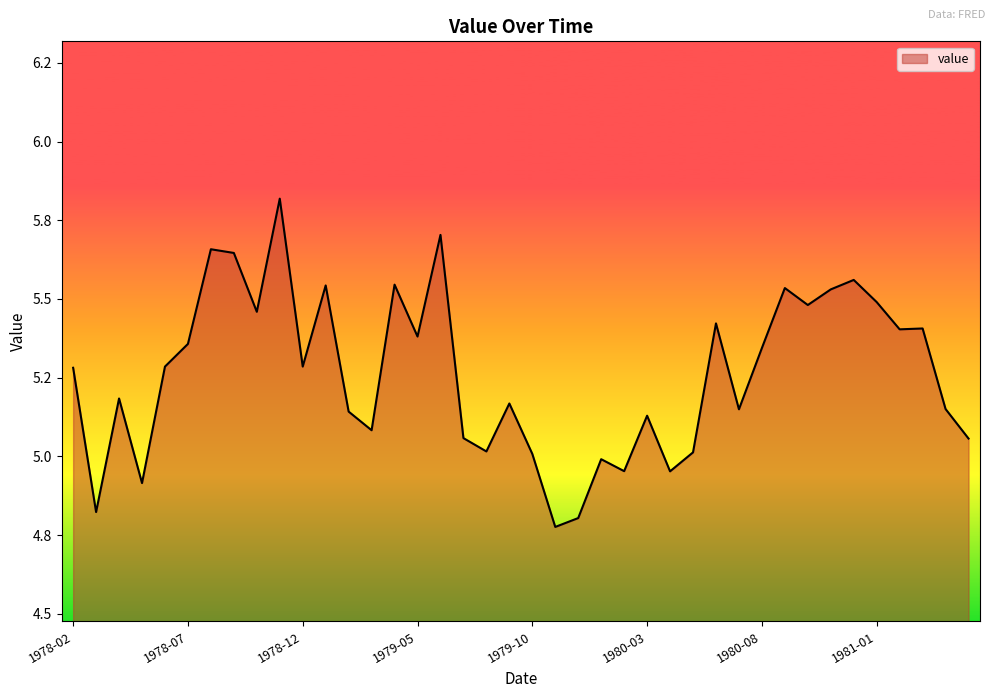

Does the chart have visible grid lines?

No